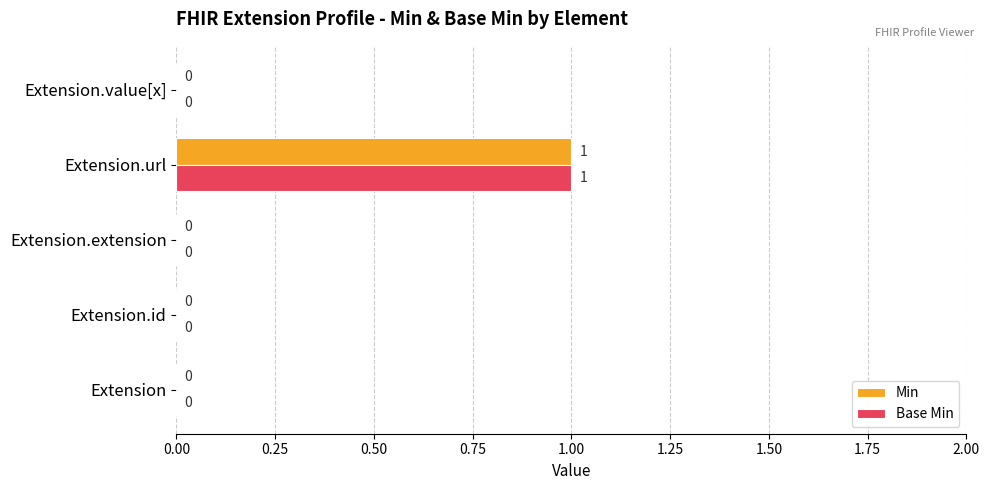

The Base Min series shows -1 at Extension. True or false?

False